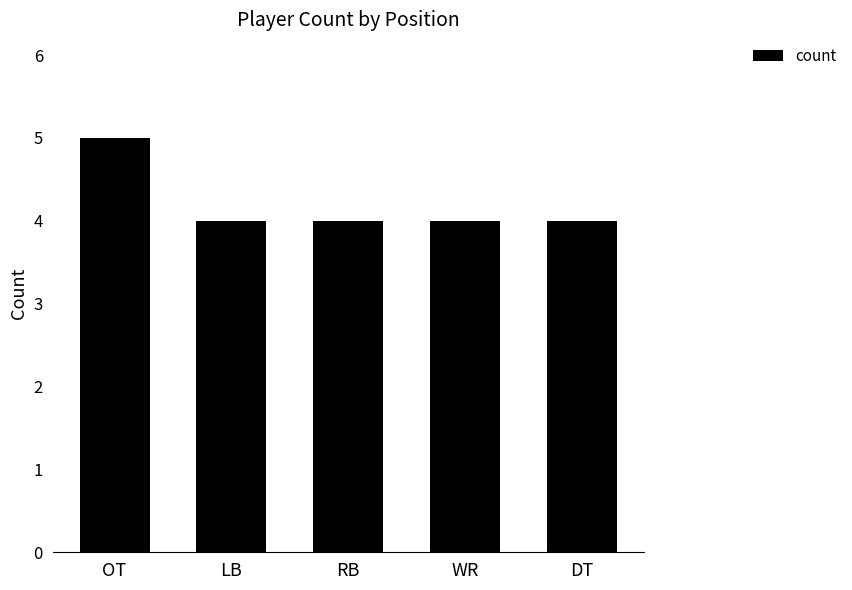

What is the label of the 2nd bar from the right?

WR